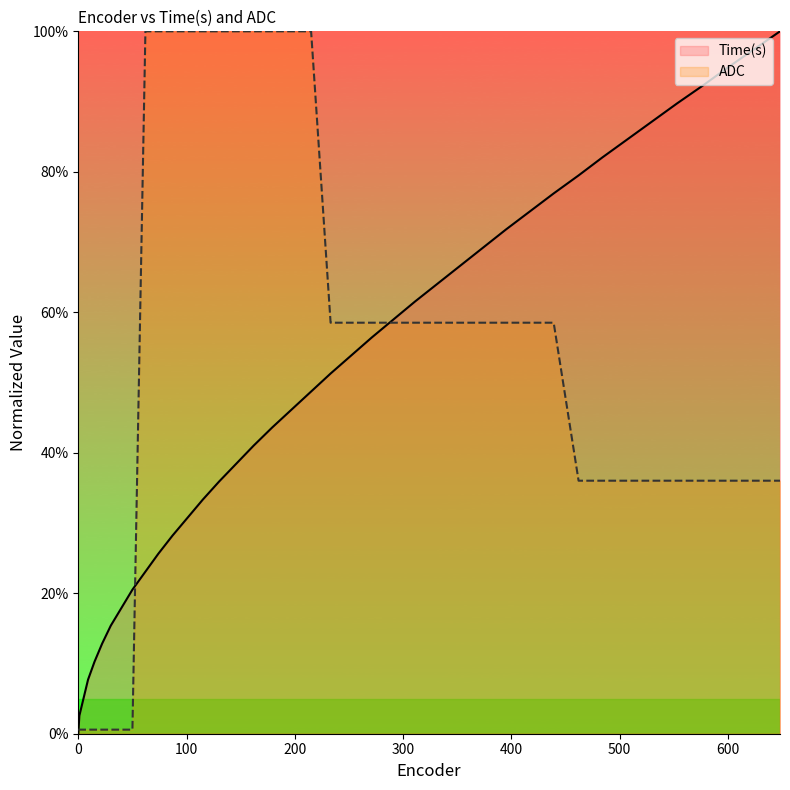

The Time(s) series shows 0.0 at 0. True or false?

True